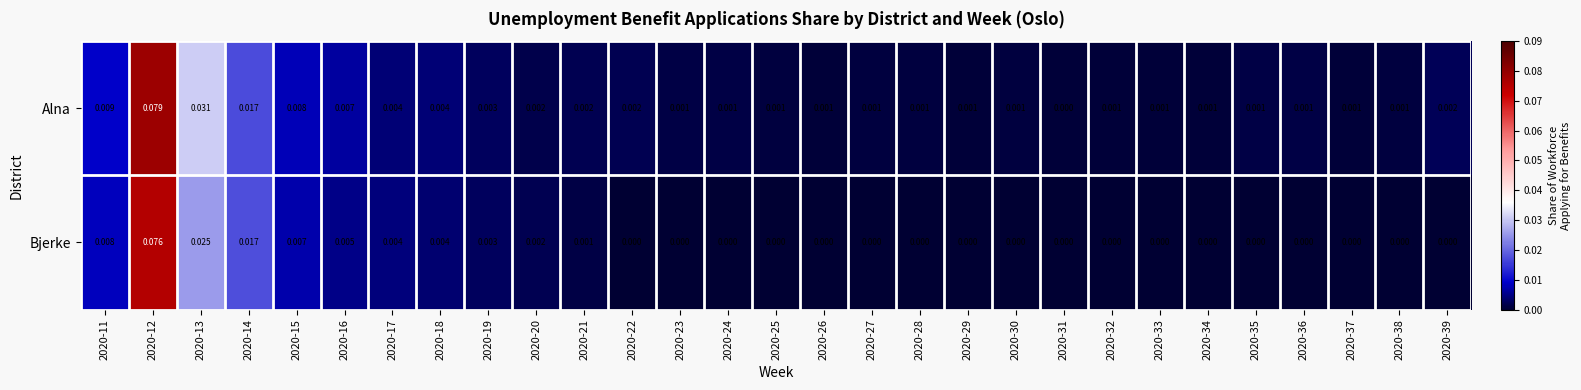

Count the number of categories in the chart.

29